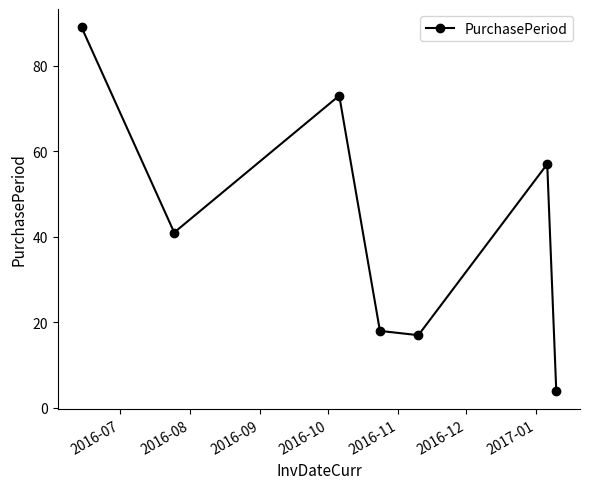

Reading left to right, extract all data points from this chart.

89	41	73	18	17	57	4